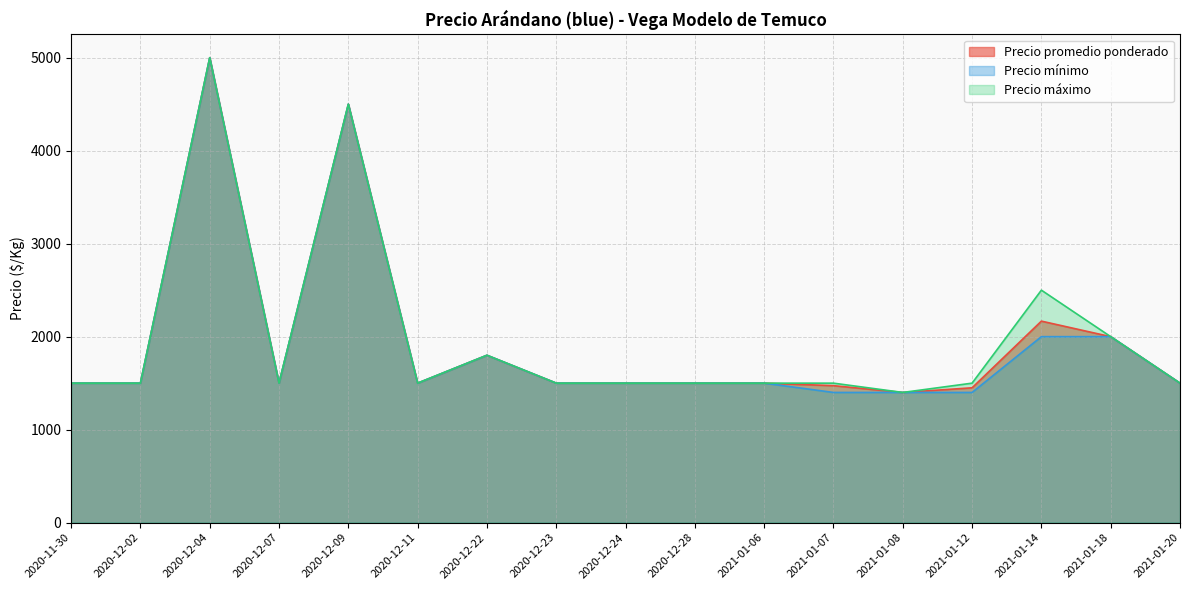

At which category does Precio mínimo reach its first local peak?

2020-12-04